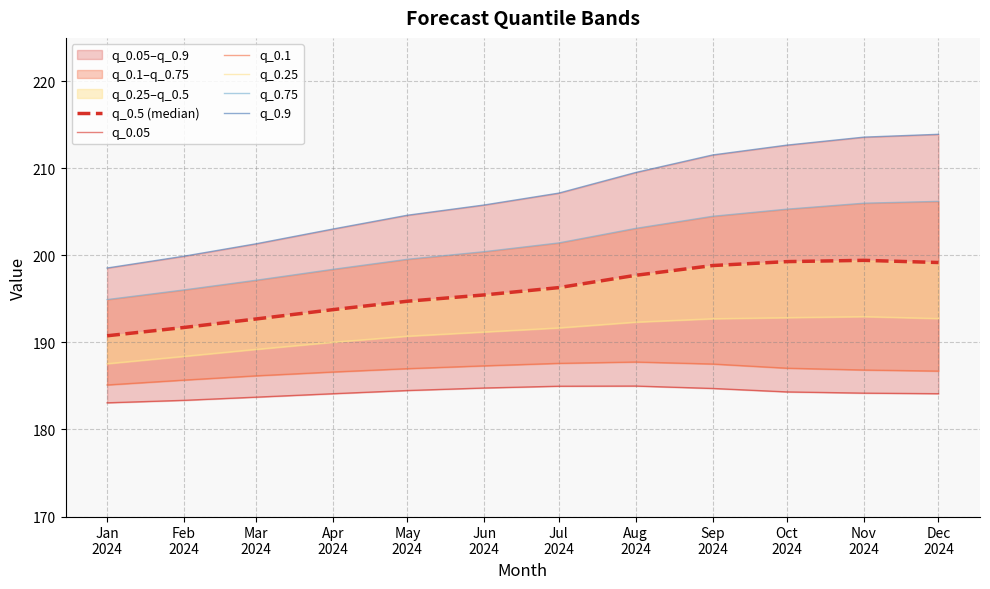

Reading left to right, list all the values displayed in this chart.

q_0.5 (median): Jan
2024=190.8	Feb
2024=191.7	Mar
2024=192.7	Apr
2024=193.8	May
2024=194.7	Jun
2024=195.5	Jul
2024=196.3	Aug
2024=197.7	Sep
2024=198.8	Oct
2024=199.3	Nov
2024=199.4	Dec
2024=199.2
q_0.05: Jan
2024=183.1	Feb
2024=183.4	Mar
2024=183.7	Apr
2024=184.1	May
2024=184.5	Jun
2024=184.8	Jul
2024=185.0	Aug
2024=185.0	Sep
2024=184.7	Oct
2024=184.3	Nov
2024=184.2	Dec
2024=184.1
q_0.1: Jan
2024=185.1	Feb
2024=185.7	Mar
2024=186.2	Apr
2024=186.6	May
2024=187.0	Jun
2024=187.3	Jul
2024=187.6	Aug
2024=187.8	Sep
2024=187.5	Oct
2024=187.0	Nov
2024=186.8	Dec
2024=186.7
q_0.25: Jan
2024=187.6	Feb
2024=188.4	Mar
2024=189.2	Apr
2024=190.0	May
2024=190.7	Jun
2024=191.2	Jul
2024=191.7	Aug
2024=192.3	Sep
2024=192.7	Oct
2024=192.9	Nov
2024=193.0	Dec
2024=192.8
q_0.75: Jan
2024=194.9	Feb
2024=196.0	Mar
2024=197.1	Apr
2024=198.4	May
2024=199.6	Jun
2024=200.4	Jul
2024=201.4	Aug
2024=203.1	Sep
2024=204.5	Oct
2024=205.3	Nov
2024=206.0	Dec
2024=206.2
q_0.9: Jan
2024=198.6	Feb
2024=199.9	Mar
2024=201.3	Apr
2024=203.0	May
2024=204.6	Jun
2024=205.8	Jul
2024=207.2	Aug
2024=209.5	Sep
2024=211.5	Oct
2024=212.7	Nov
2024=213.6	Dec
2024=213.9